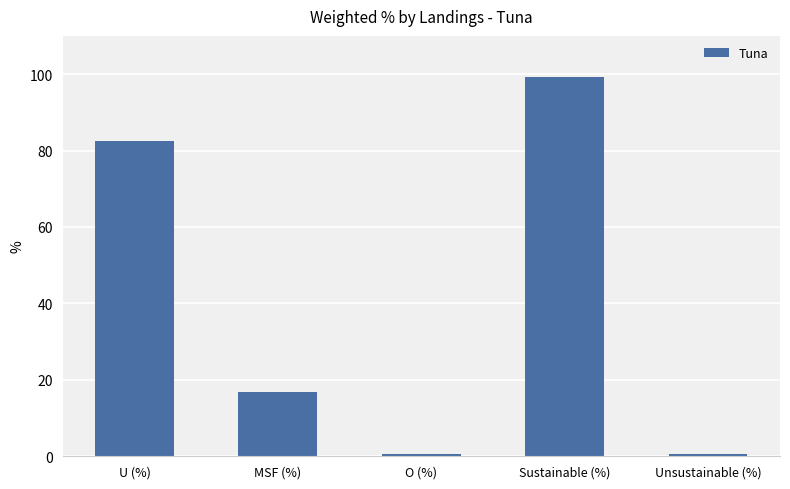

What is the greatest value displayed?

99.3